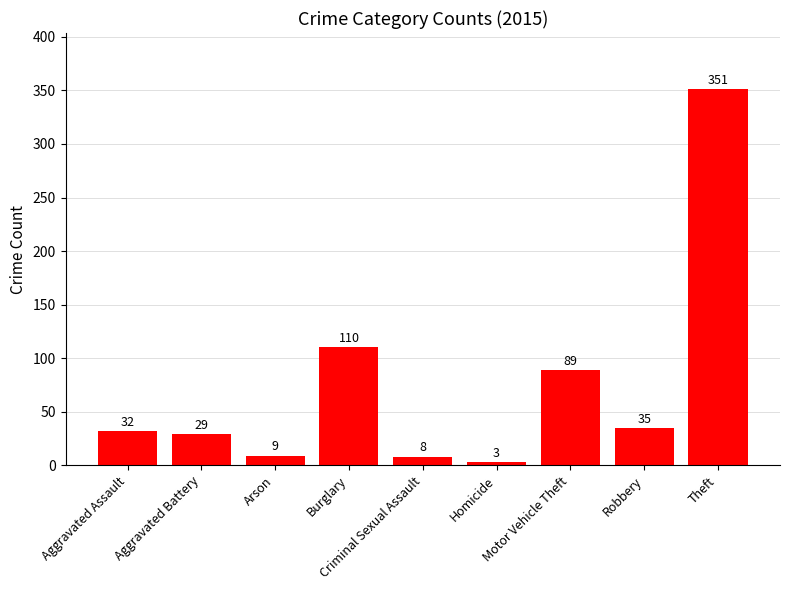

Is it true that the value at Arson is 9?

True